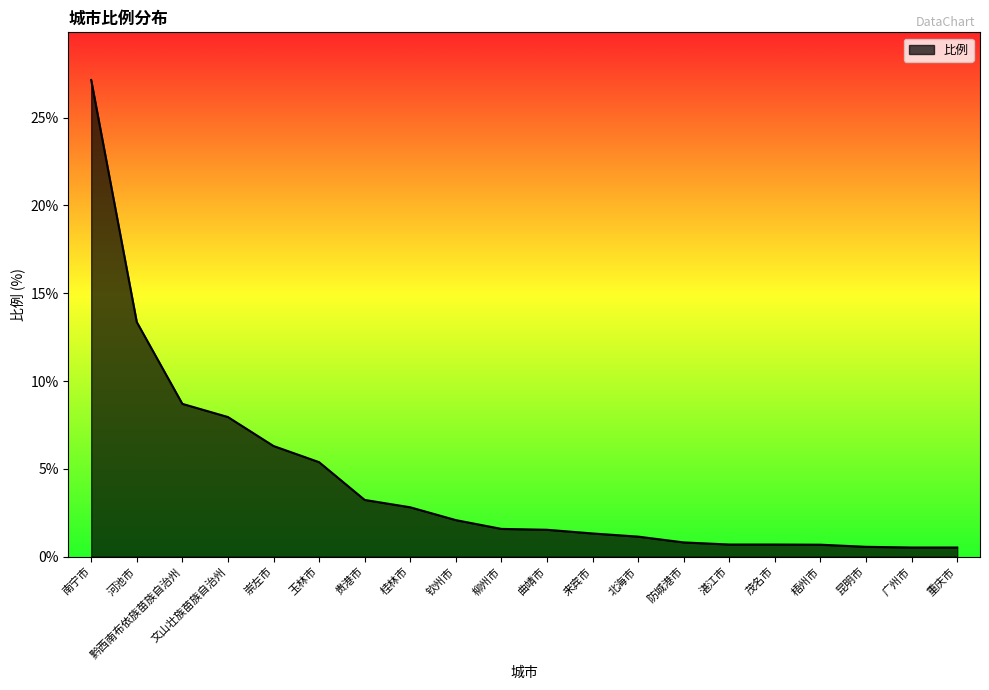

What is the maximum value shown in the chart?

27.1